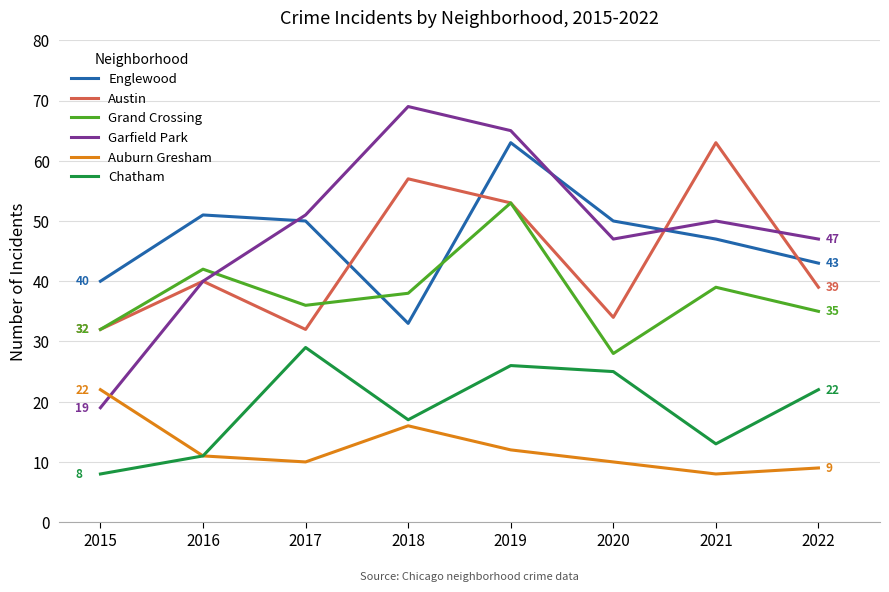

Rank the categories by Grand Crossing value from lowest to highest.

2020, 2015, 2022, 2017, 2018, 2021, 2016, 2019